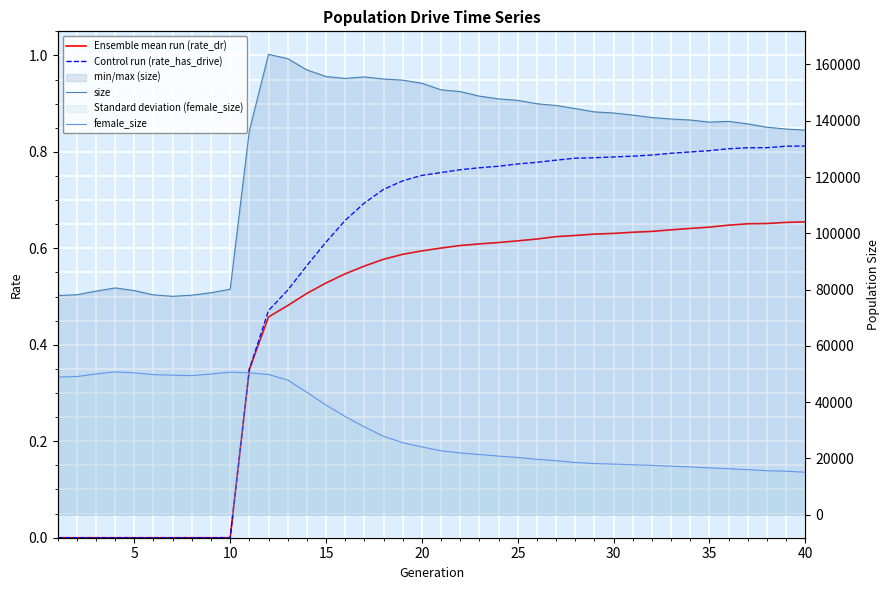

What is the difference between the highest and lowest values at 25?

78116.0